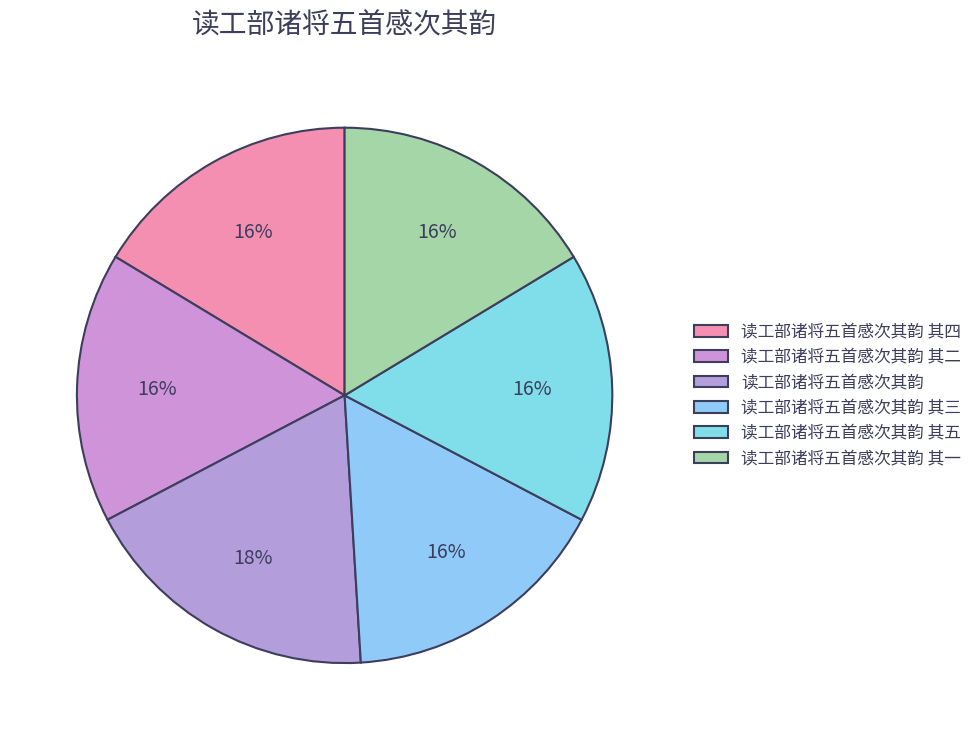

Approximately how many times larger is the value at 读工部诸将五首感次其韵 其五 compared to 读工部诸将五首感次其韵 其三?

1.0